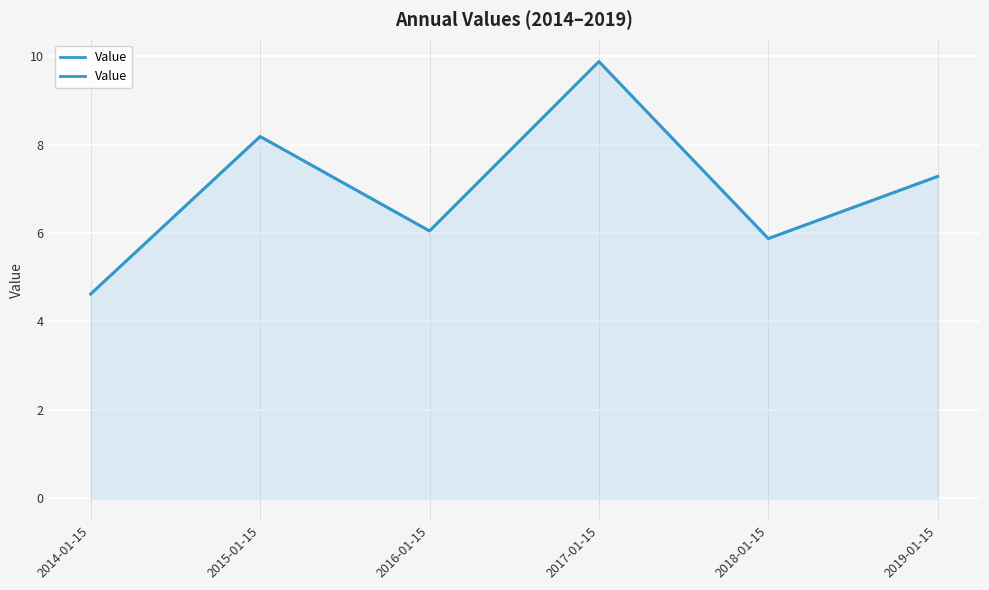

List the labels in order of value, largest first.

2017-01-15, 2015-01-15, 2019-01-15, 2016-01-15, 2018-01-15, 2014-01-15